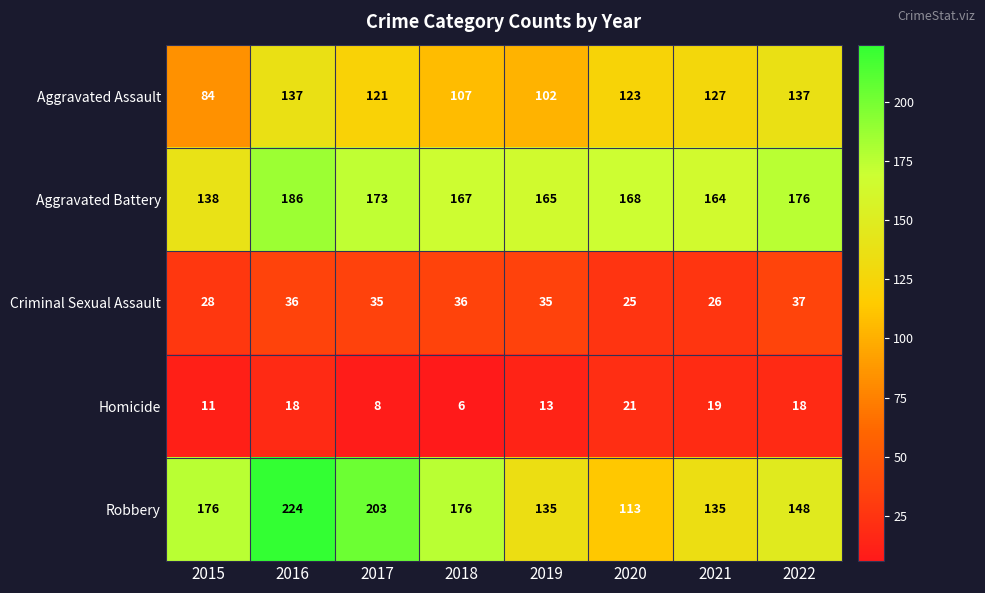

What is the sum of the Aggravated Assault values at 2020 and 2018?

230